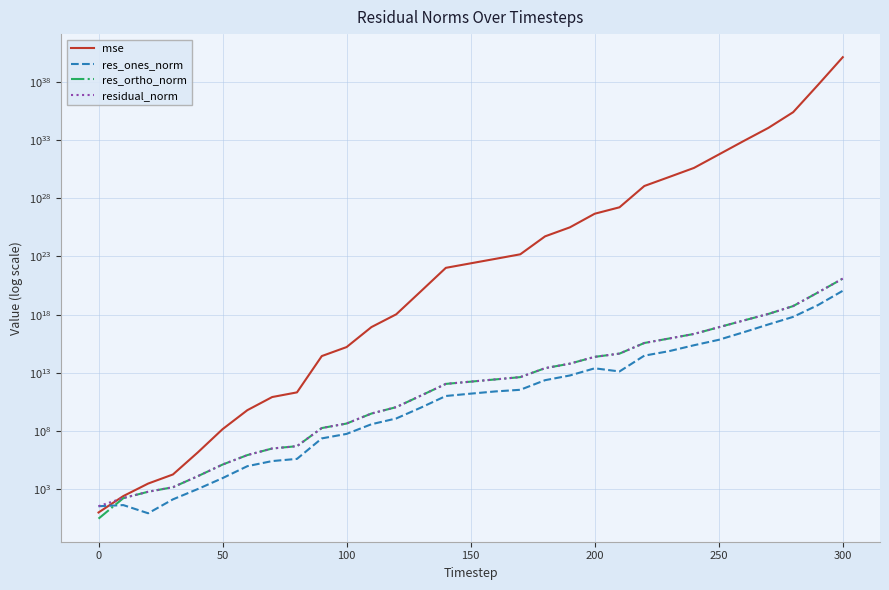

True or false: residual_norm has a value of 1766047060395.1 at 150.

True